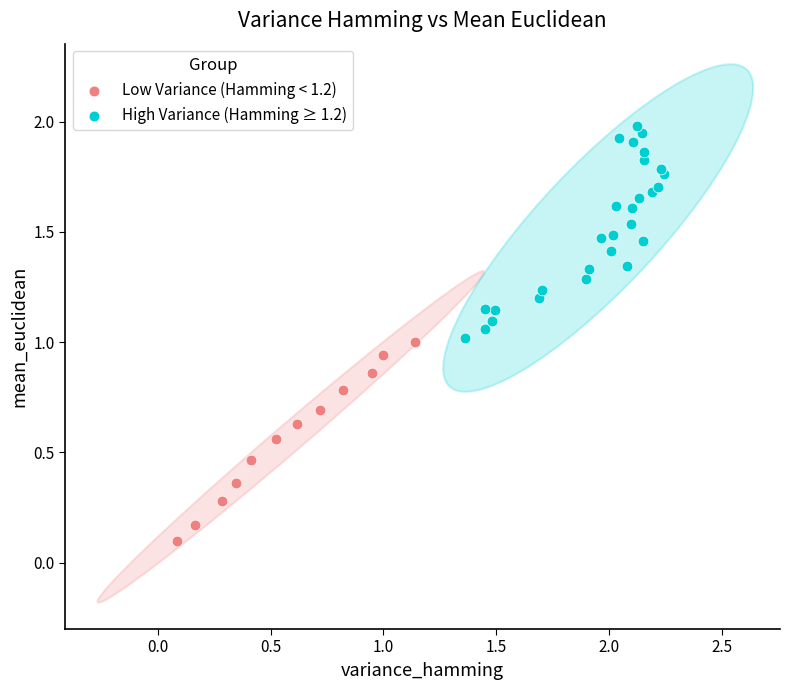

Which series reaches the minimum Y coordinate?

Low Variance (Hamming < 1.2)